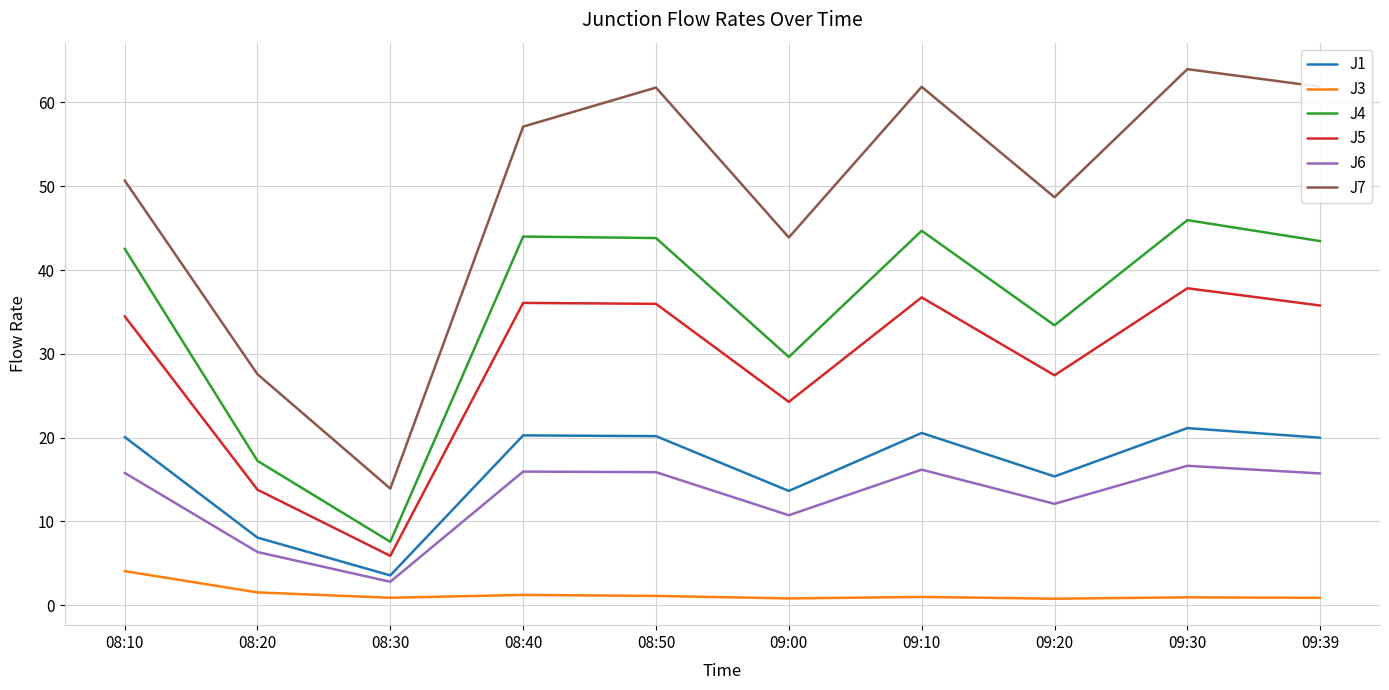

True or false: J5 and J7 intersect in this chart.

False